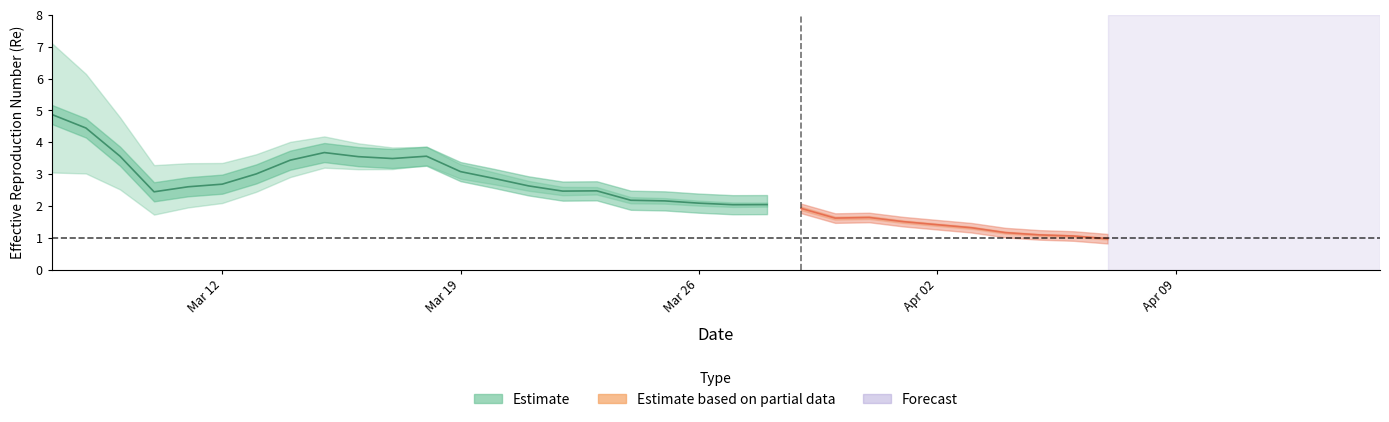

In Rhigh, how many points are lower than both neighbors (excluding endpoints)?

3